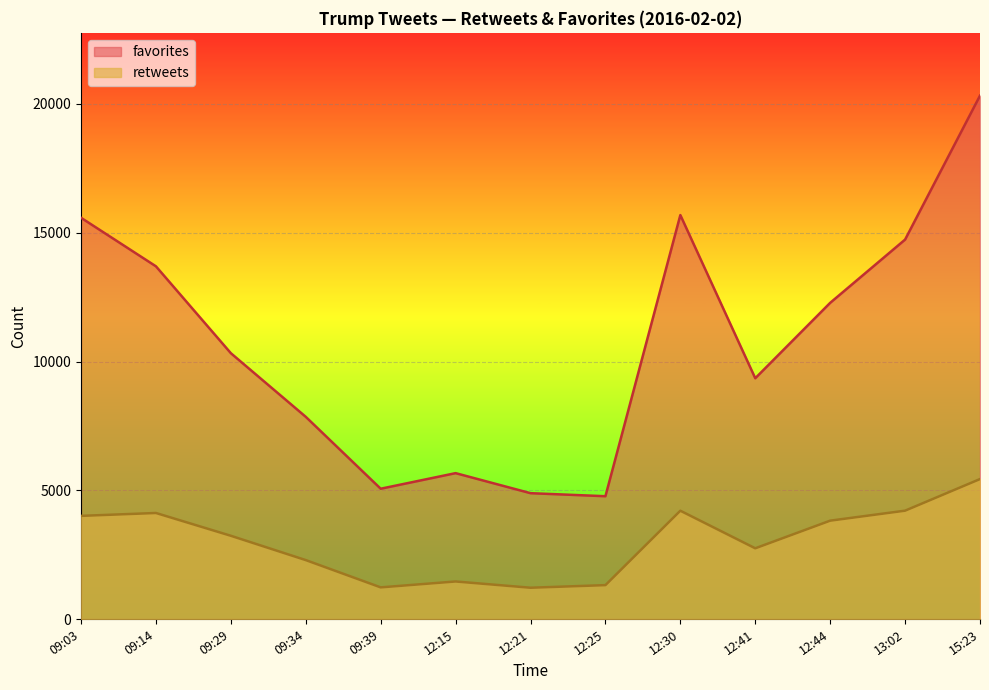

At which category does favorites reach its first local valley?

09:39